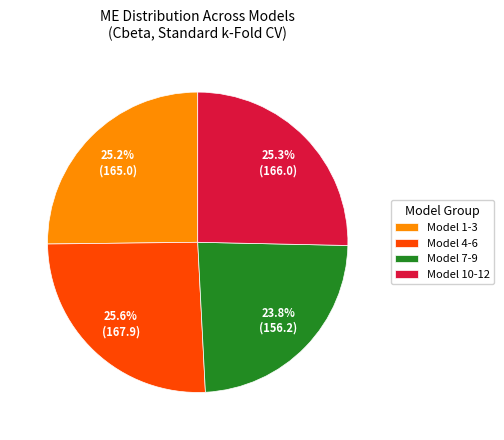

Which category has the smallest portion of the pie?

Model 7-9